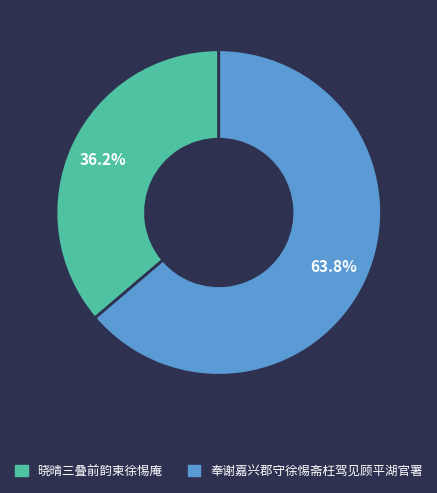

How many slices are in this pie chart?

2